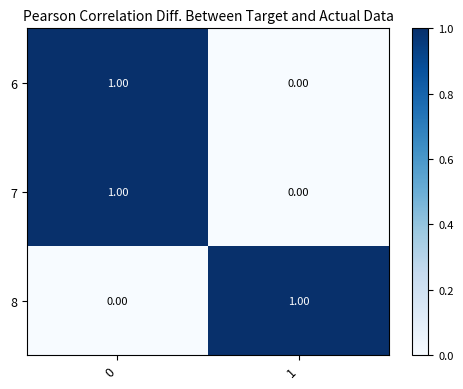

Rank the categories by 7 value from lowest to highest.

1, 0